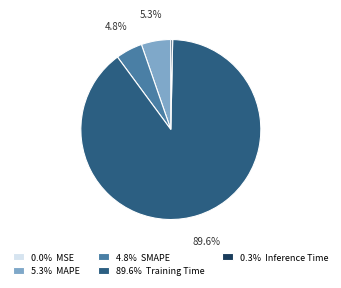

Does 89.6% Training Time represent more than half of the total?

Yes